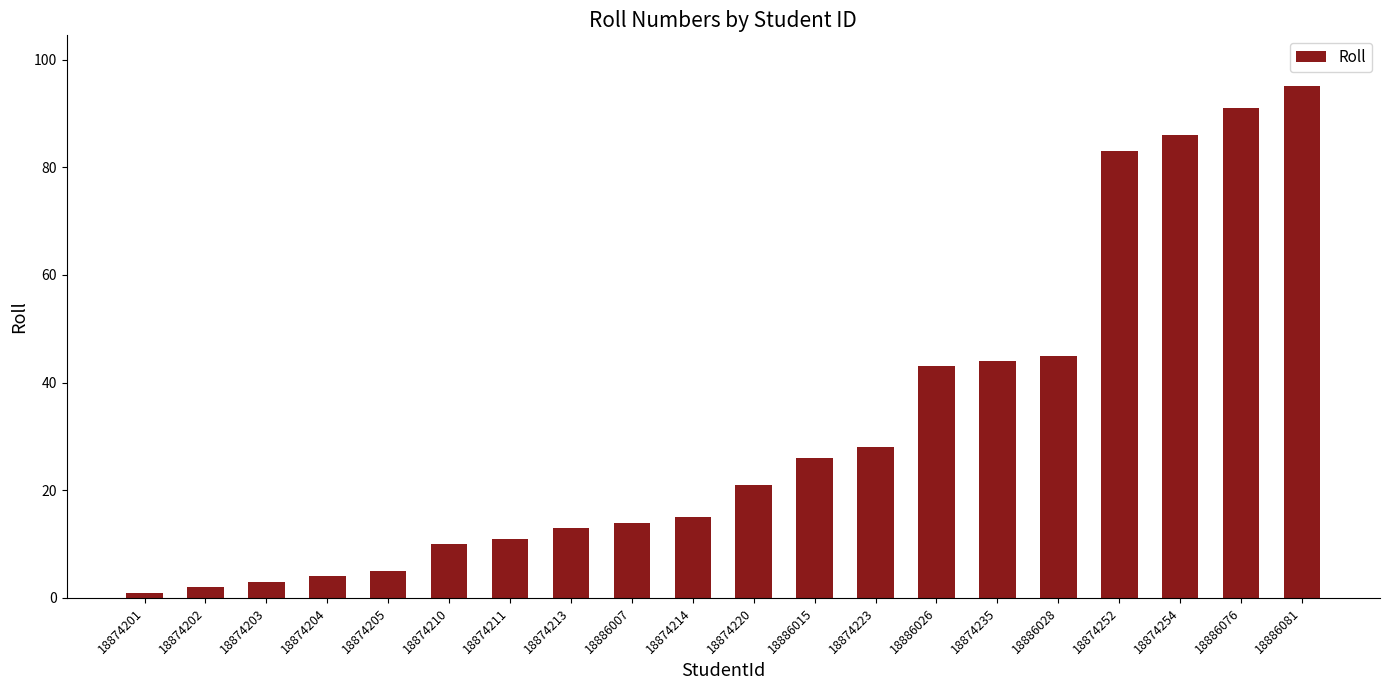

What is the label of the 9th bar from the left?

18886007